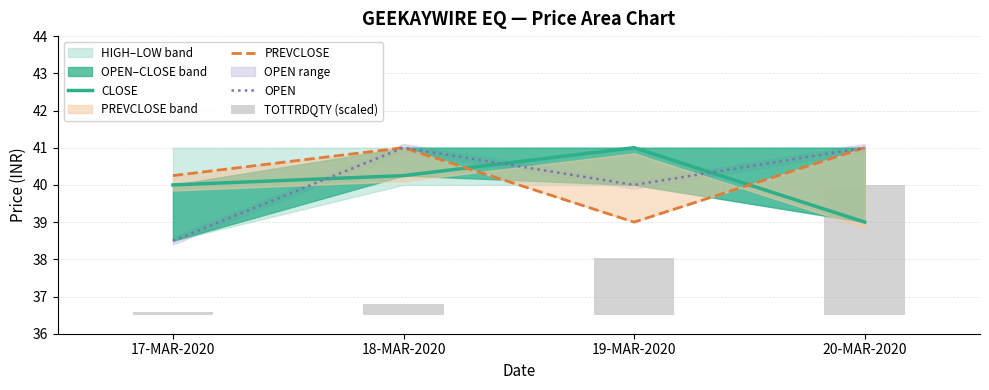

Rank the series by their maximum value, from lowest to highest.

TOTTRDQTY (scaled), CLOSE, PREVCLOSE, OPEN